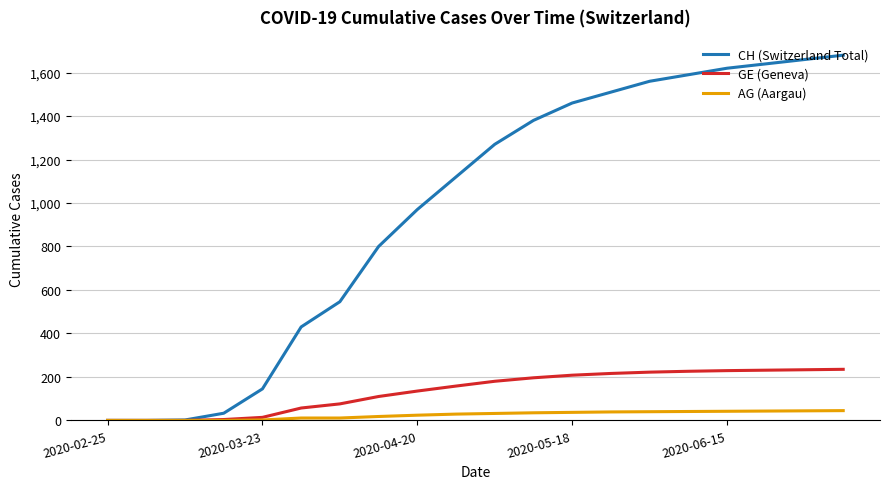

Which series has the largest total across all categories?

CH (Switzerland Total)